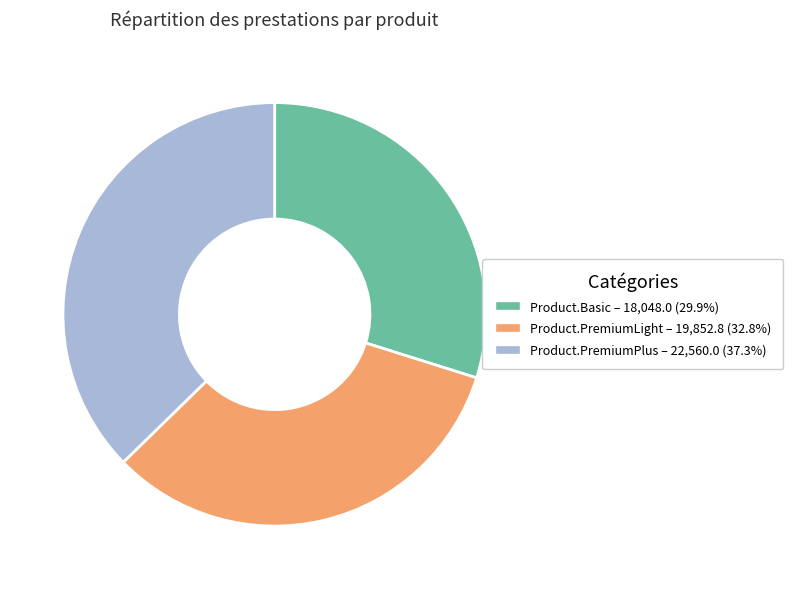

What is the largest slice in the pie chart?

Product.PremiumPlus